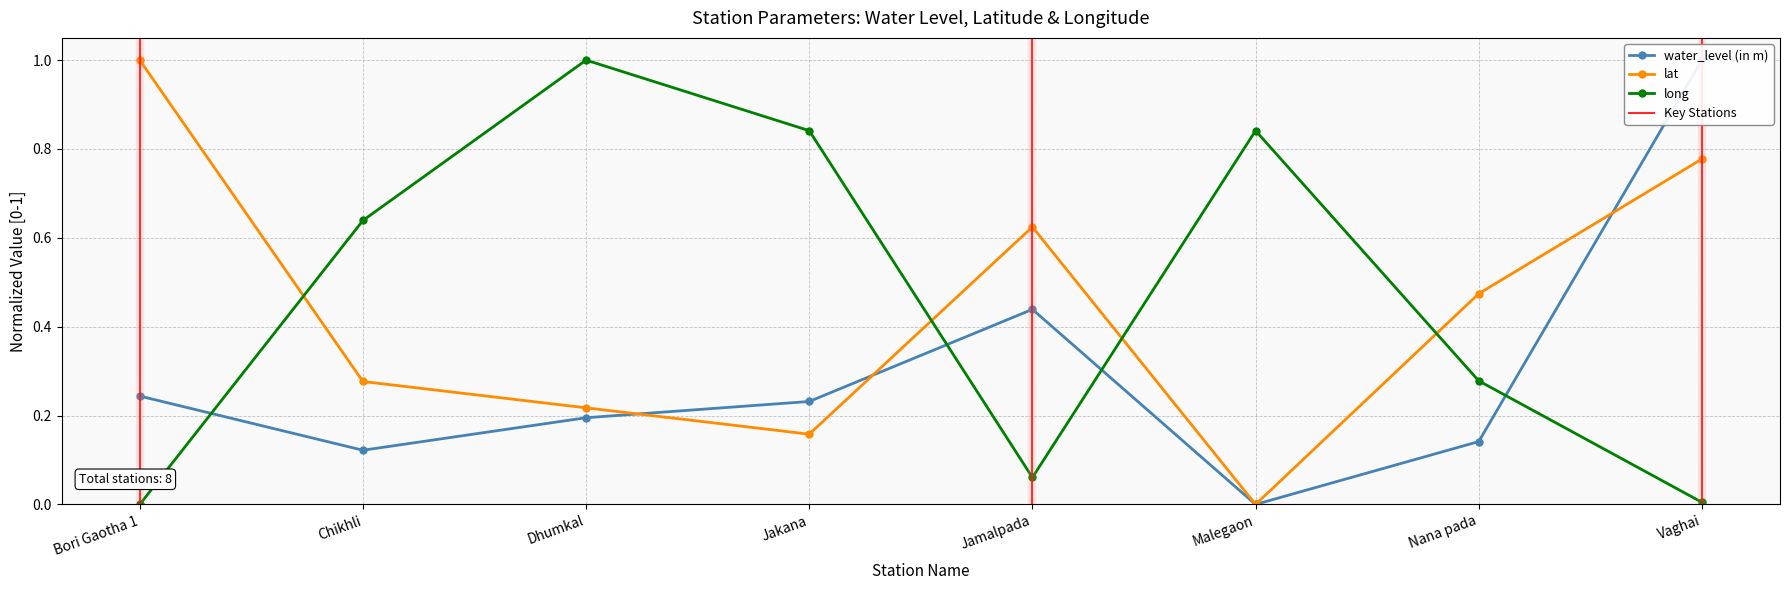

What is the maximum value for lat?

1.0